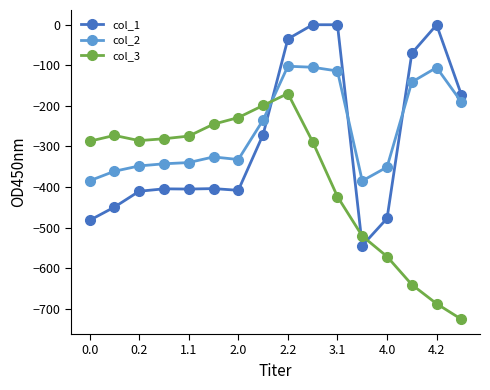

What is the value of the col_3 point at the 14th from the left?

-640.4